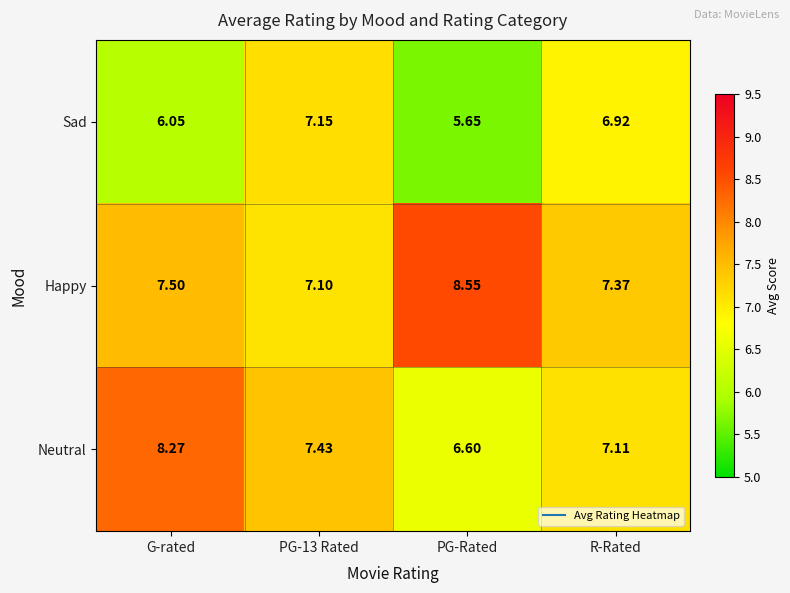

Which category has the highest value in the Neutral series?

G-rated